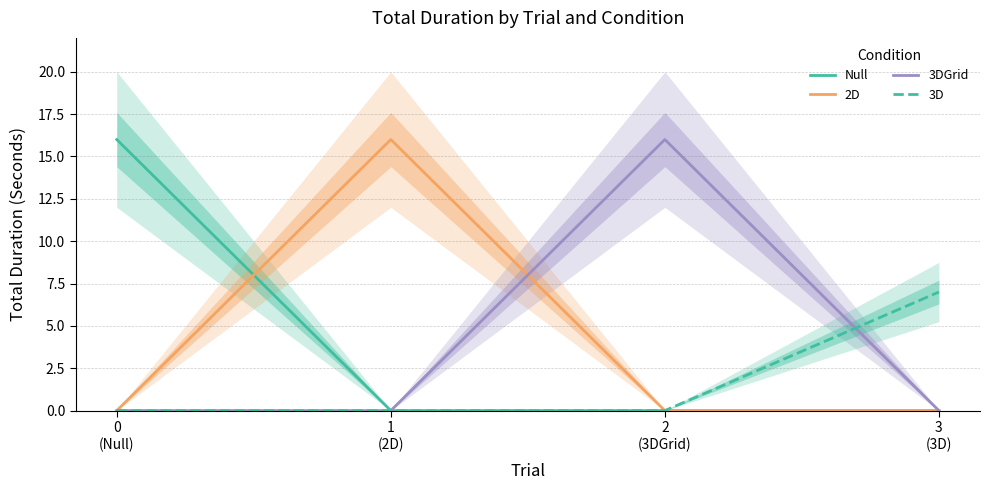

Between 0
(Null) and 1
(2D), which series saw the biggest shift?

Null